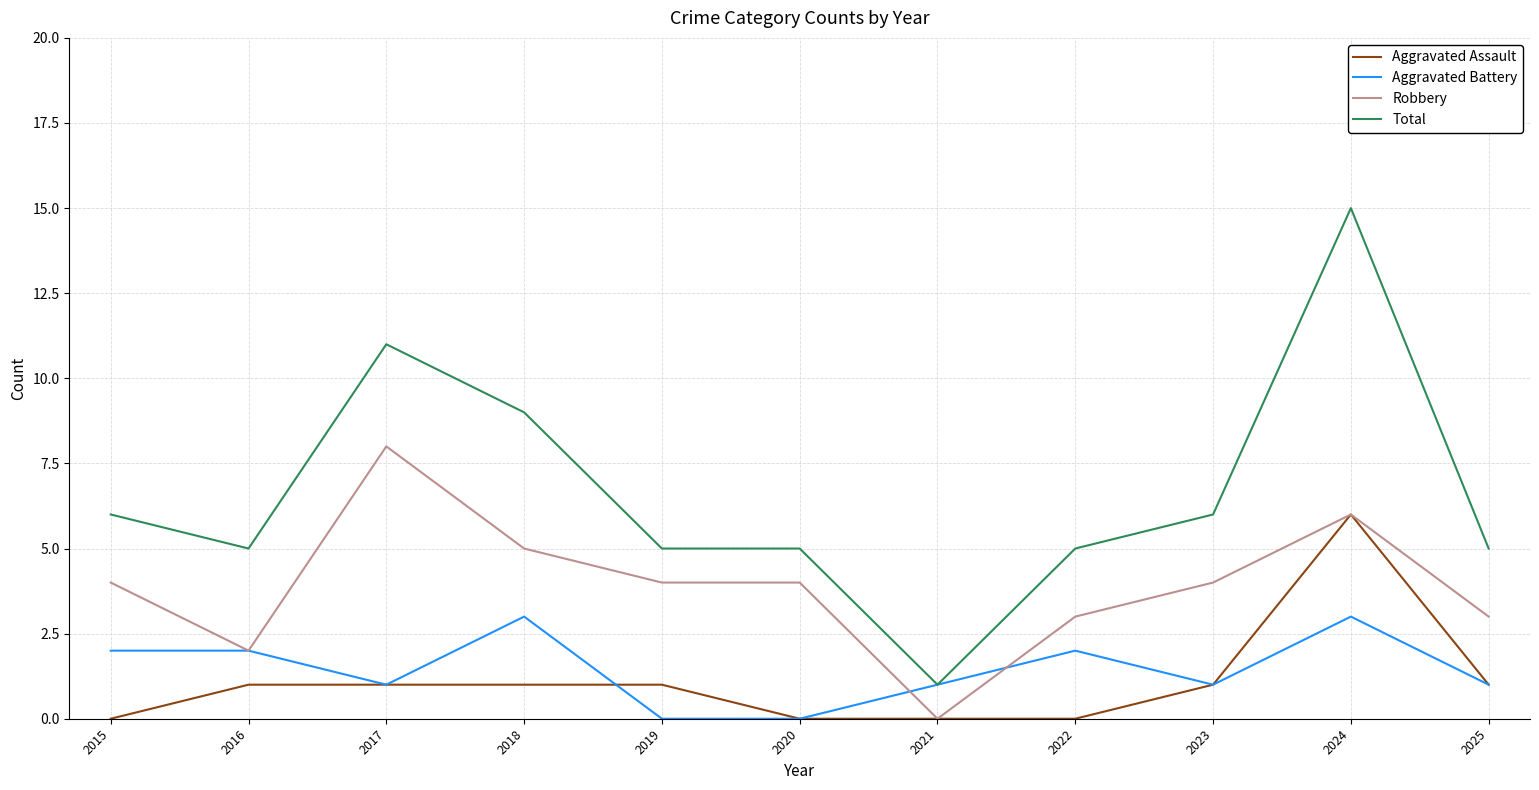

How many lines are shown in the chart?

4